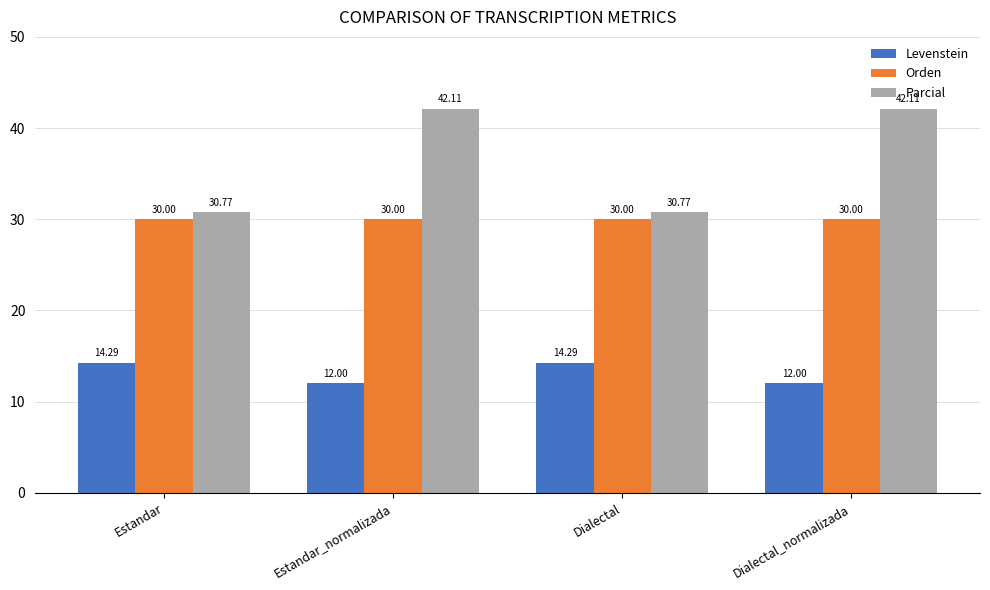

What is the difference between the highest and lowest values at Estandar?

16.5